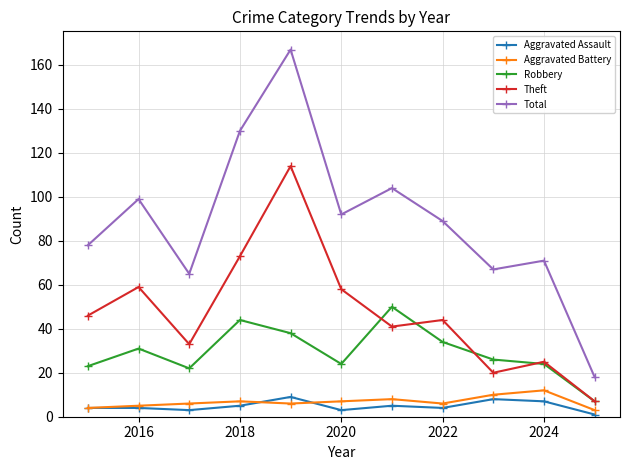

True or false: Aggravated Battery has more than 0 interior local peaks.

True